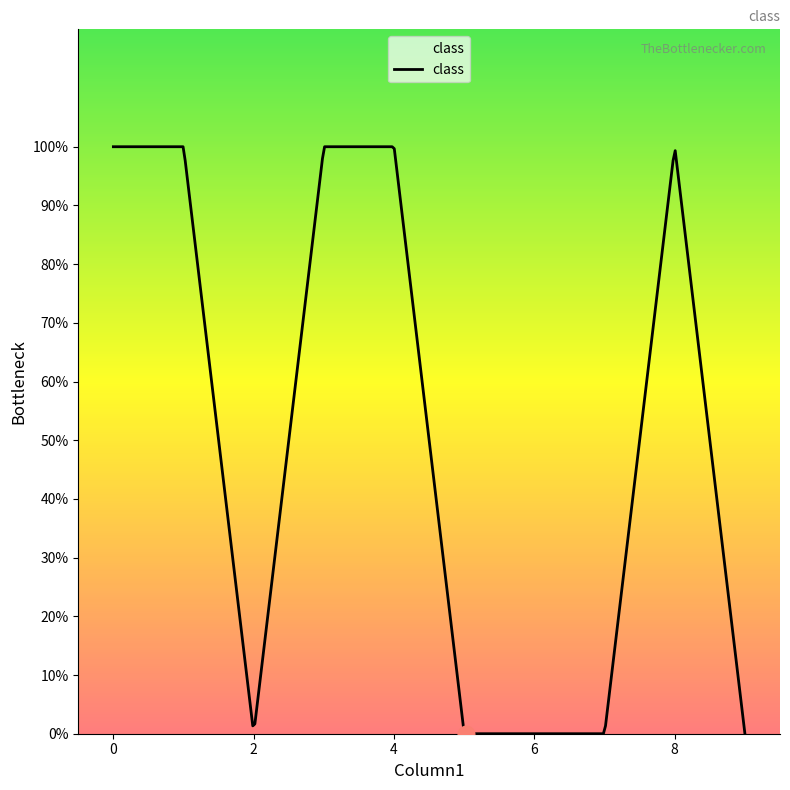

Does the chart have visible grid lines?

No